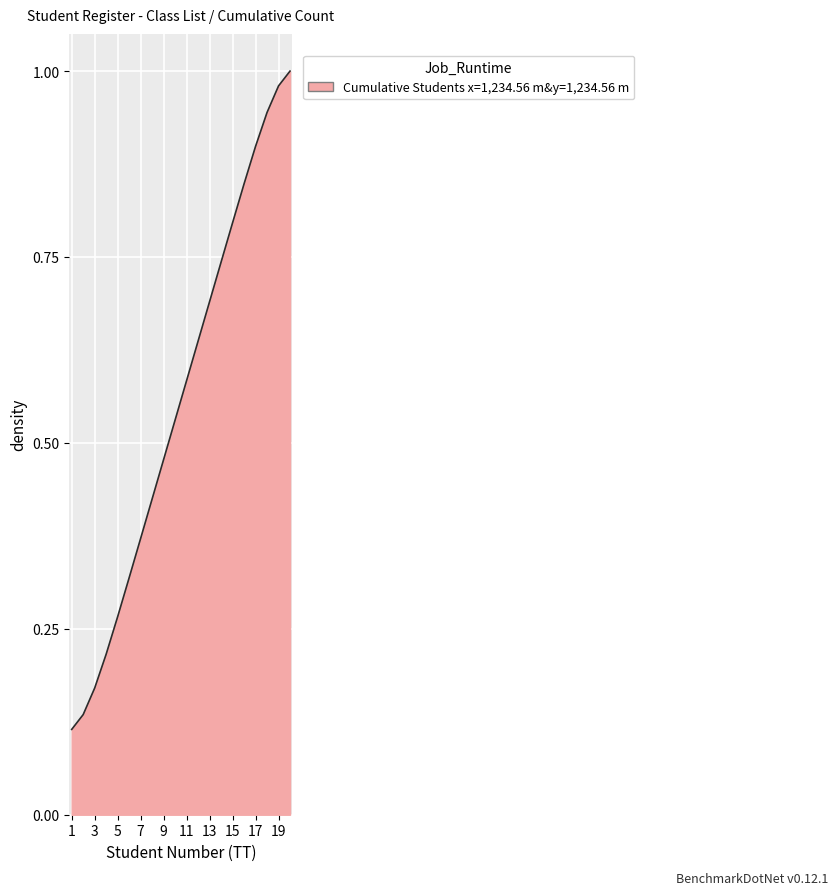

List the labels in order of value, smallest first.

1, 2, 3, 4, 5, 6, 7, 8, 9, 10, 11, 12, 13, 14, 15, 16, 17, 18, 19, 20